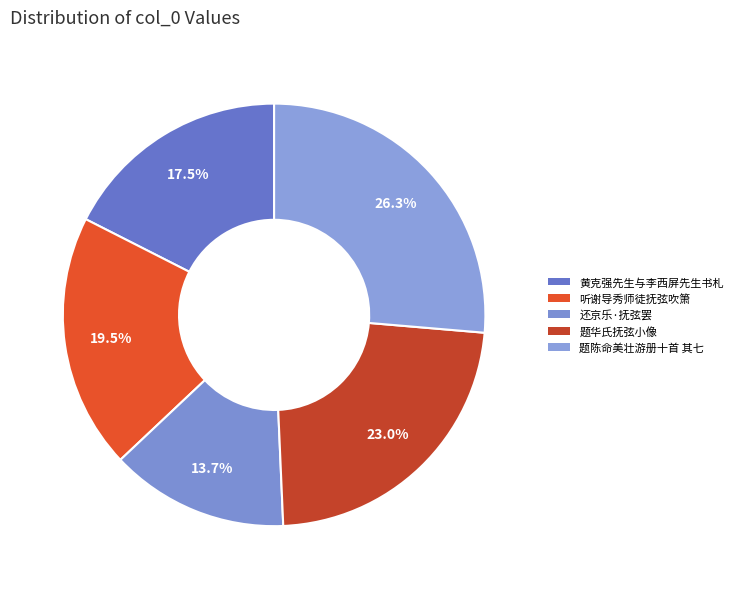

How many segments does this pie chart have?

5